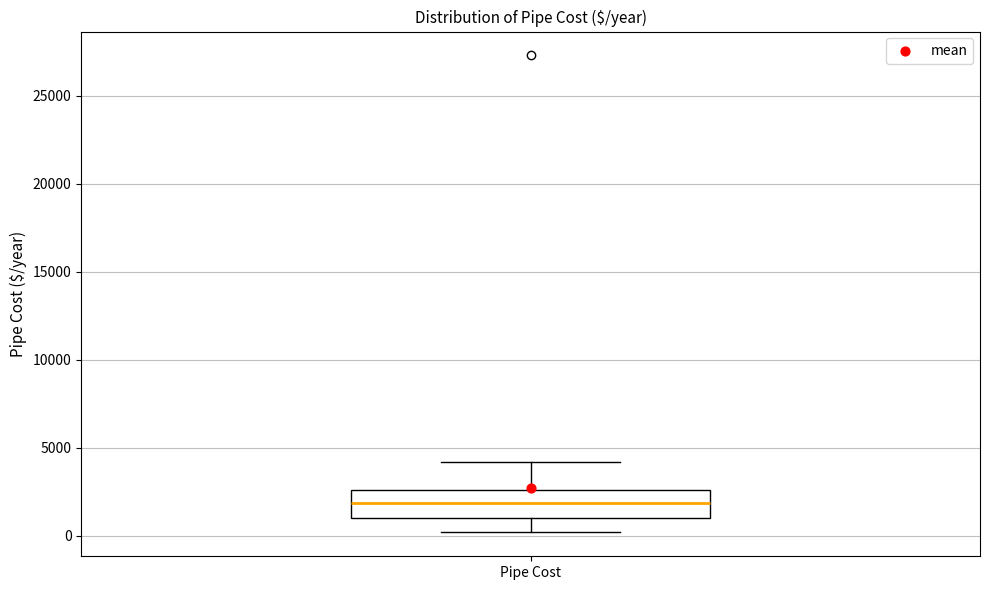

Transcribe this box plot: give where the median line is, the range the box spans, and where the two whiskers end, as read against the y-axis. The values are not printed on the chart, so give them approximately, as read against the axis.

median 2000, box 1000 to 2500, whiskers 0 to 4000